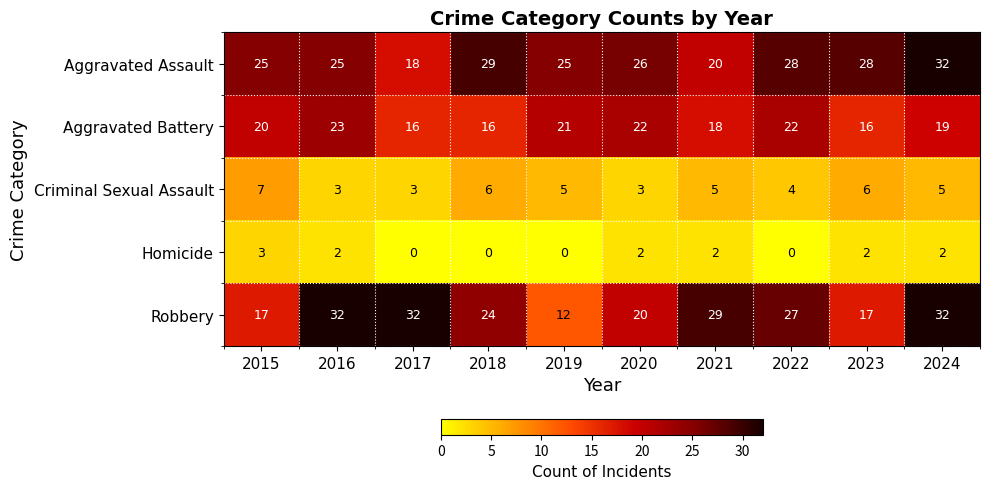

What is the spread (max minus min) of values at 2016?

30